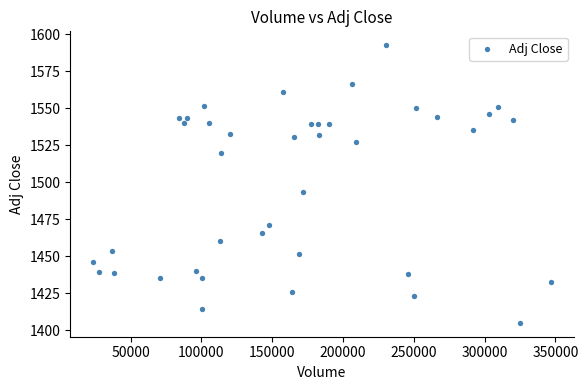

What Y value in the scatter plot is closest to 1498?

1493.3